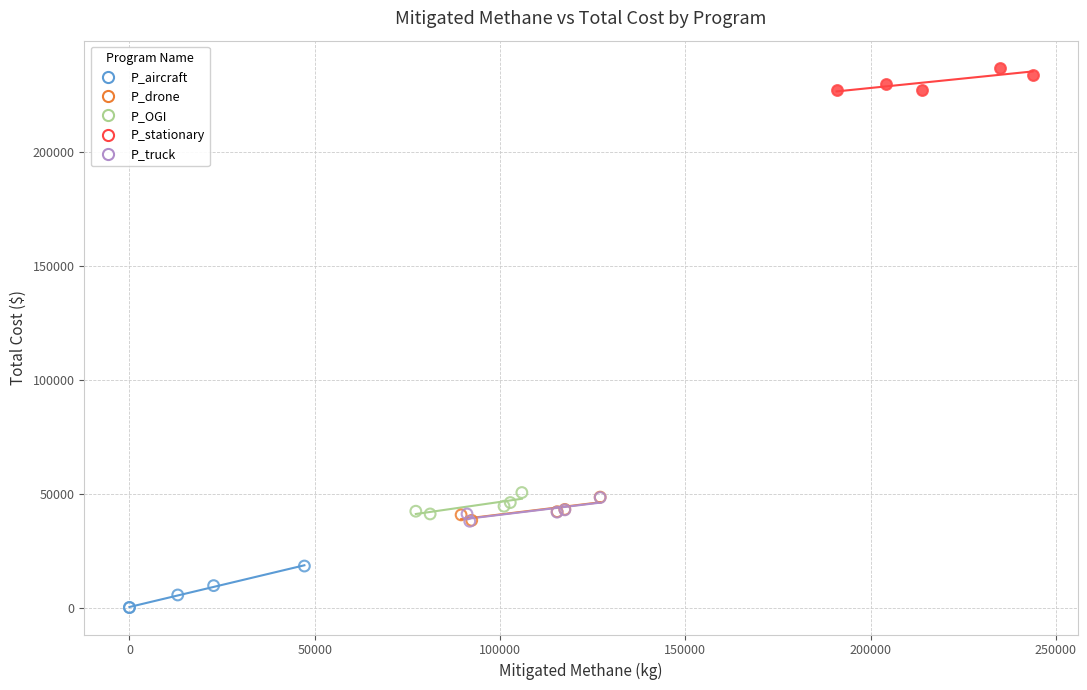

Which series reaches the minimum Y coordinate?

P_aircraft